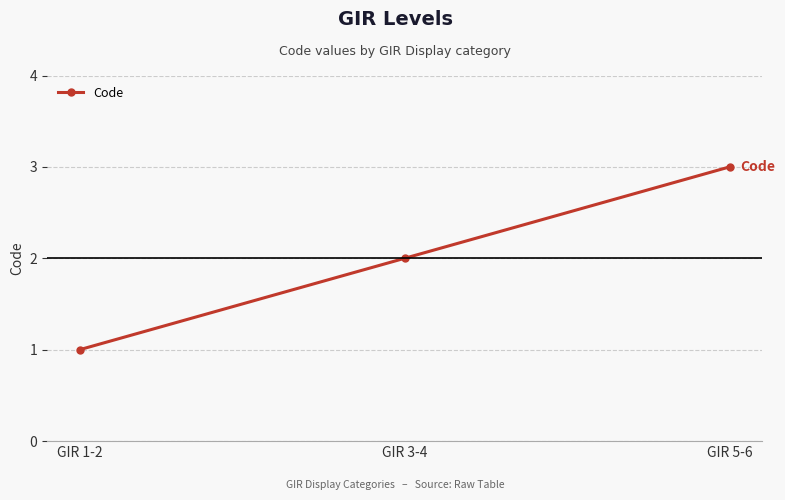

What is the value of the 1st point from the left?

1